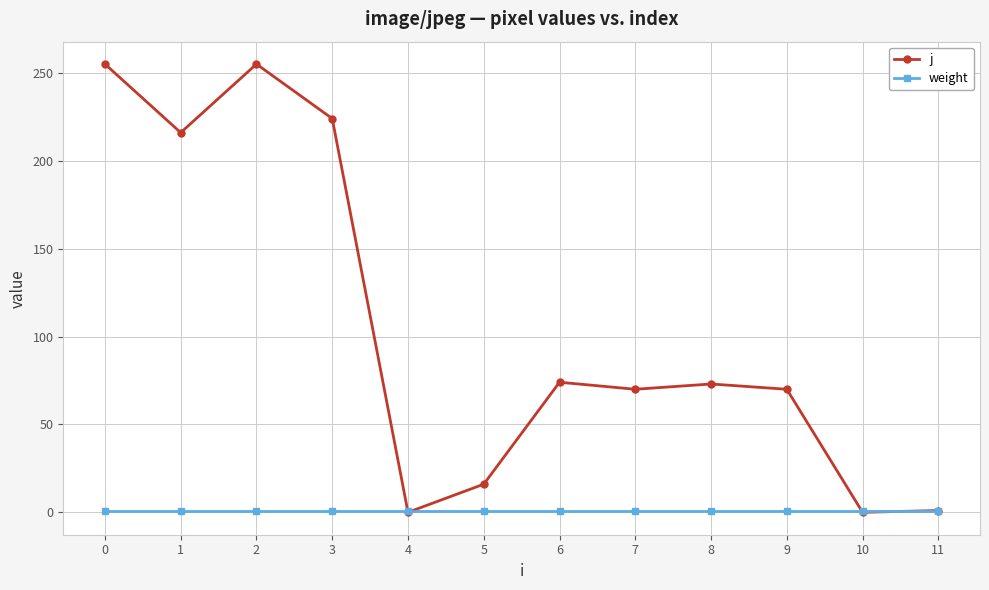

Which series has the largest total across all categories?

j